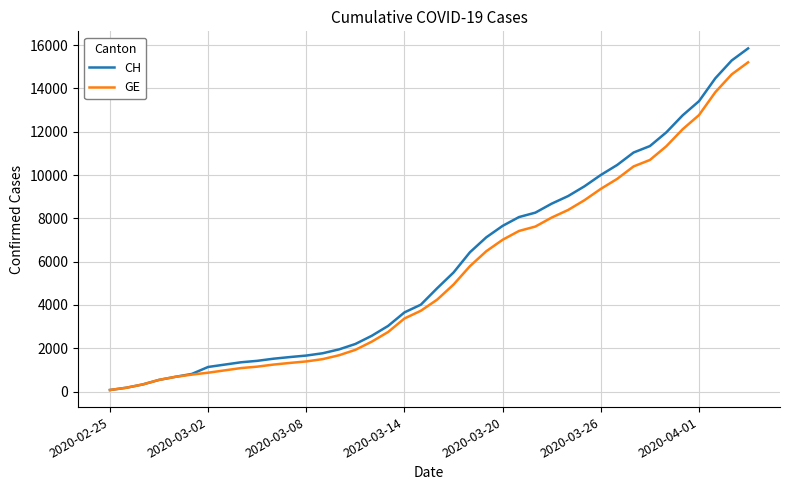

Which series has the widest spread of values?

CH